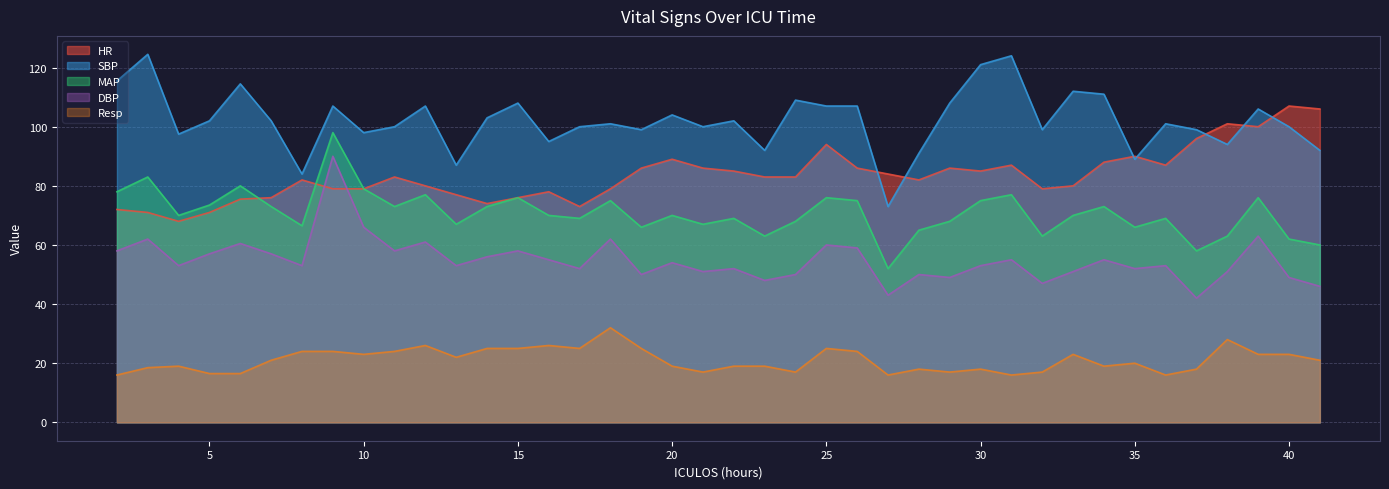

At which category does Resp reach its first local peak?

4